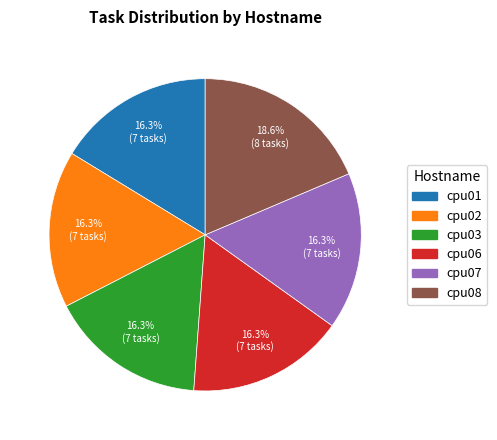

What is the largest slice in the pie chart?

cpu08